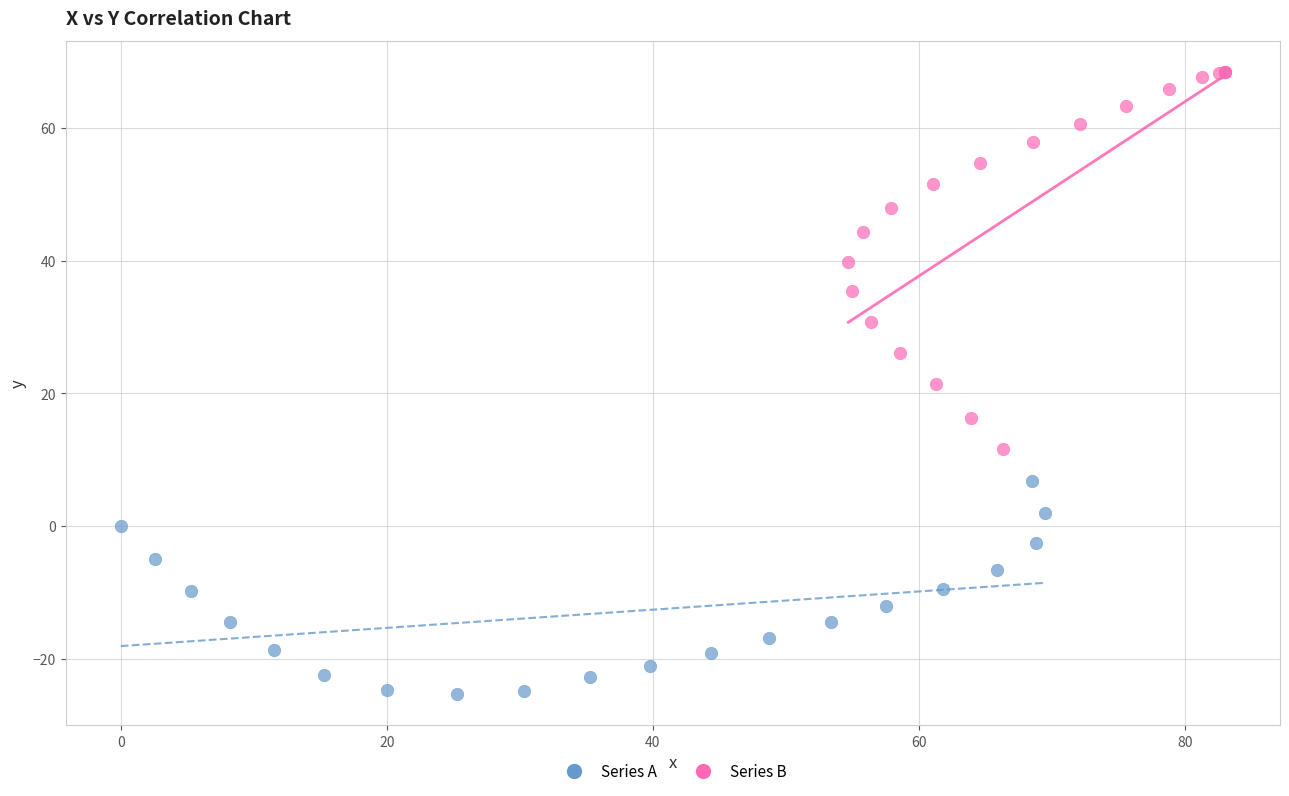

Which series contains the highest Y value?

Series B